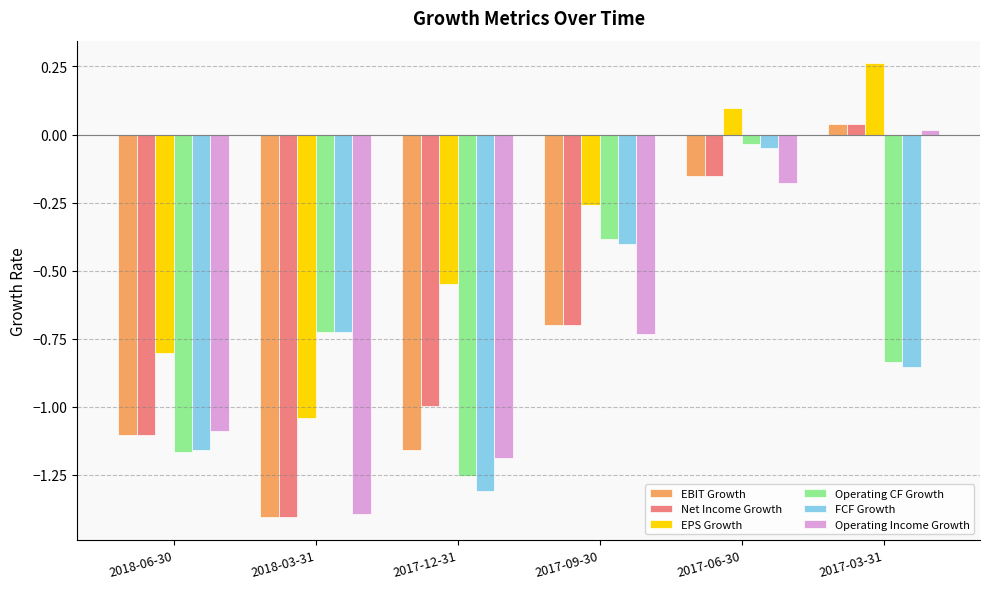

At which category does the chart reach its peak across all series?

2017-03-31